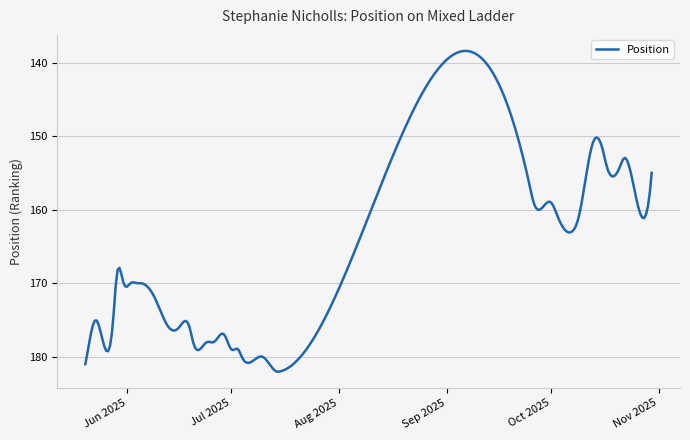

What is the smallest value displayed?

138.4